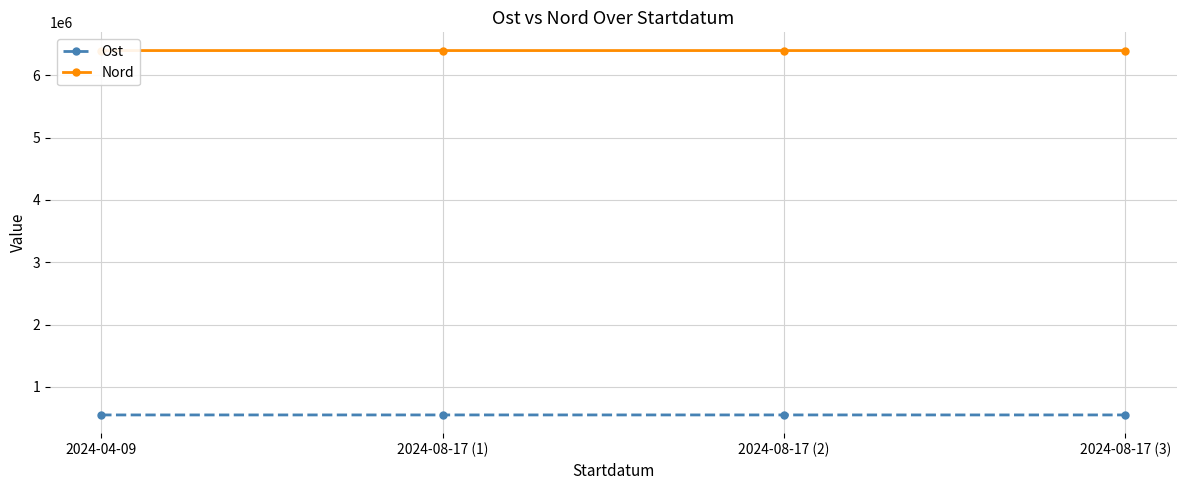

Rank the series by their maximum value, from lowest to highest.

Ost, Nord